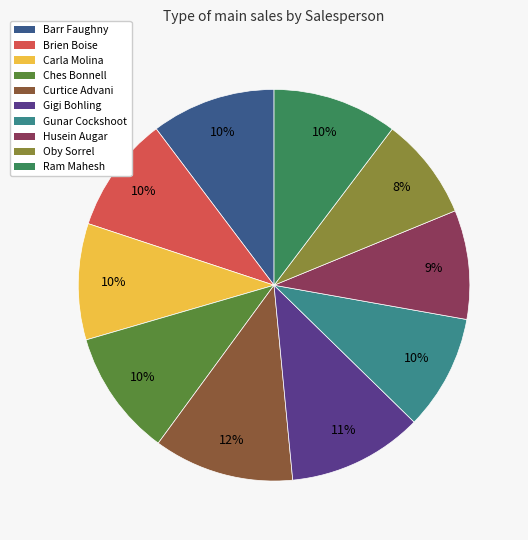

Does Oby Sorrel represent more than half of the total?

No